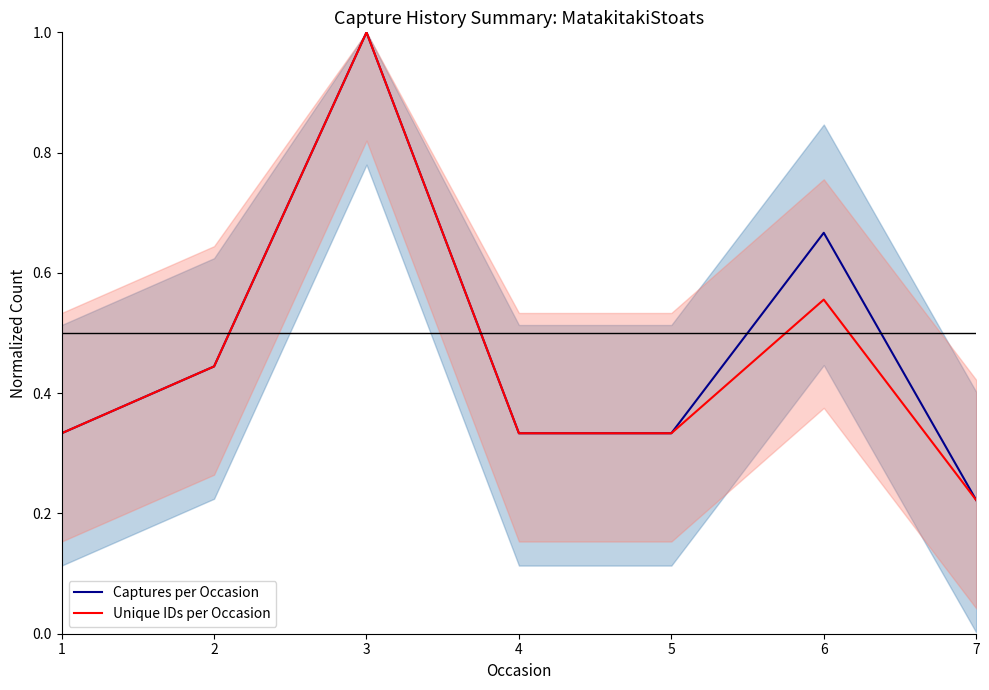

Between 5 and 6, which series saw the biggest shift?

Captures per Occasion